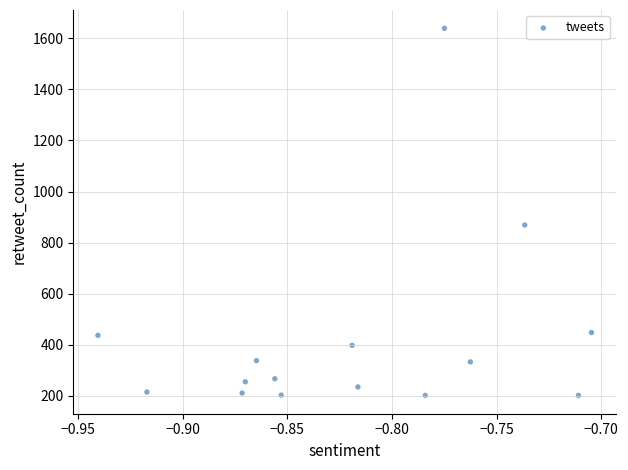

What Y value in the scatter plot is closest to 920?

869